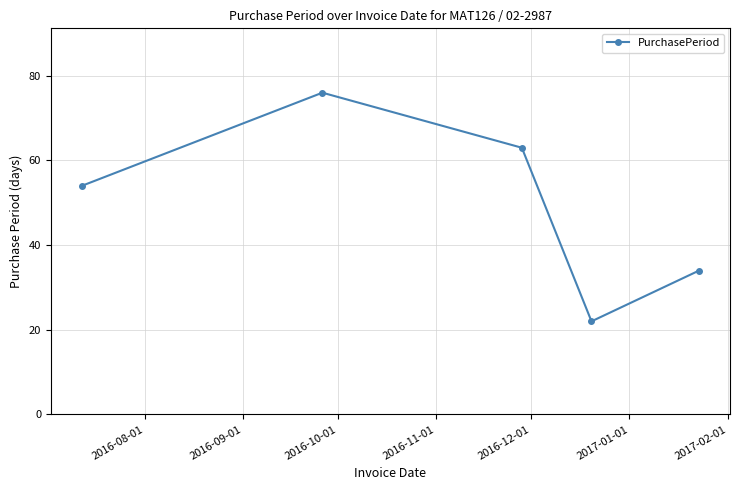

What is the difference between the maximum and minimum values?

54